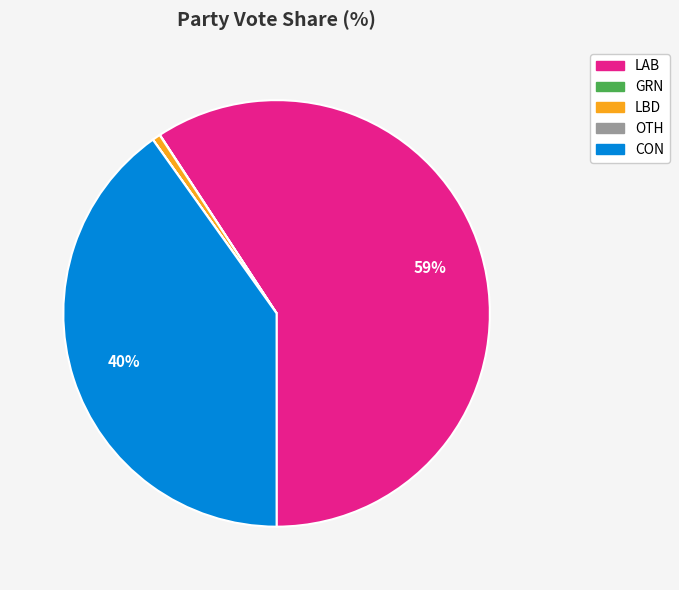

Does any single category account for the majority?

Yes